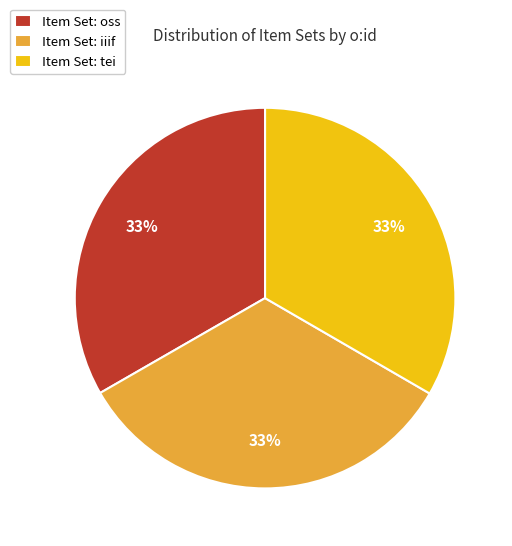

To the nearest percent, what portion does Item Set: tei represent?

33%